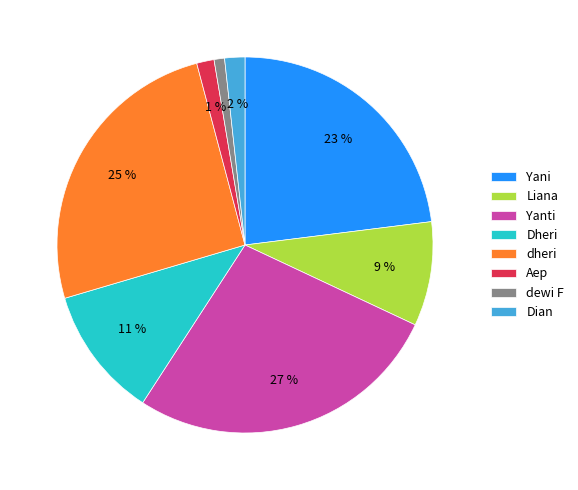

Is dewi F the majority of the pie?

No